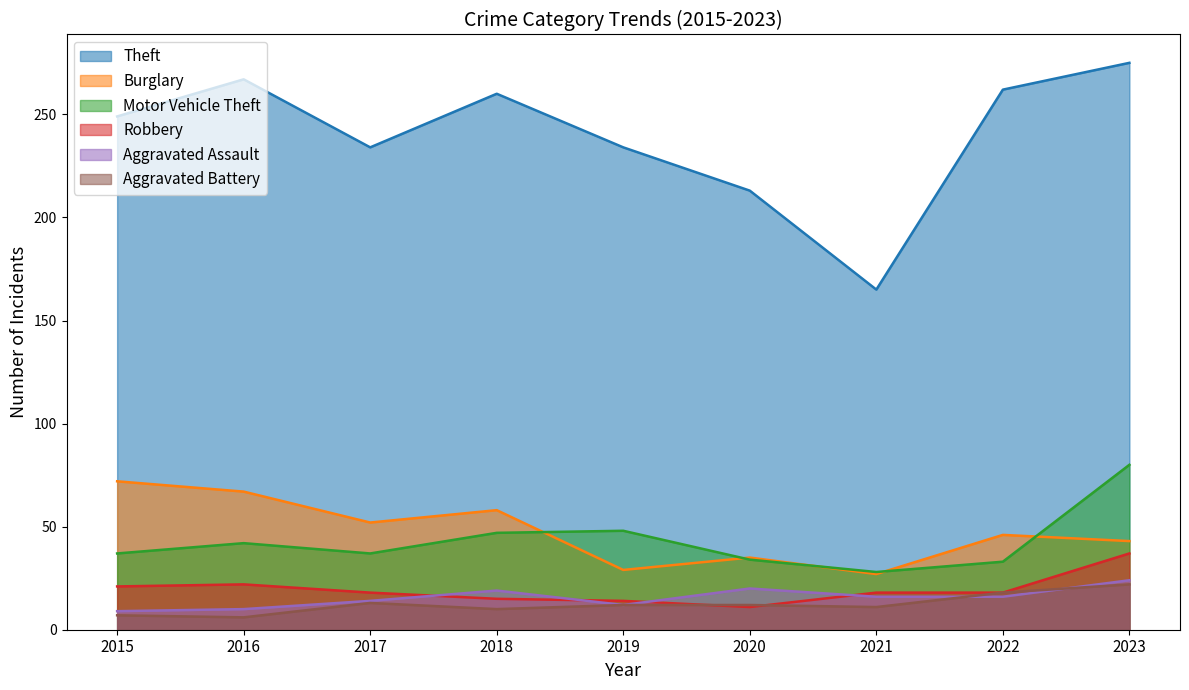

Reading left to right, list all the values displayed in this chart.

Theft: 249	267	234	260	234	213	165	262	275
Burglary: 72	67	52	58	29	35	27	46	43
Motor Vehicle Theft: 37	42	37	47	48	34	28	33	80
Robbery: 21	22	18	15	14	11	18	18	37
Aggravated Assault: 9	10	14	19	12	20	16	16	24
Aggravated Battery: 7	6	13	10	12	12	11	18	22